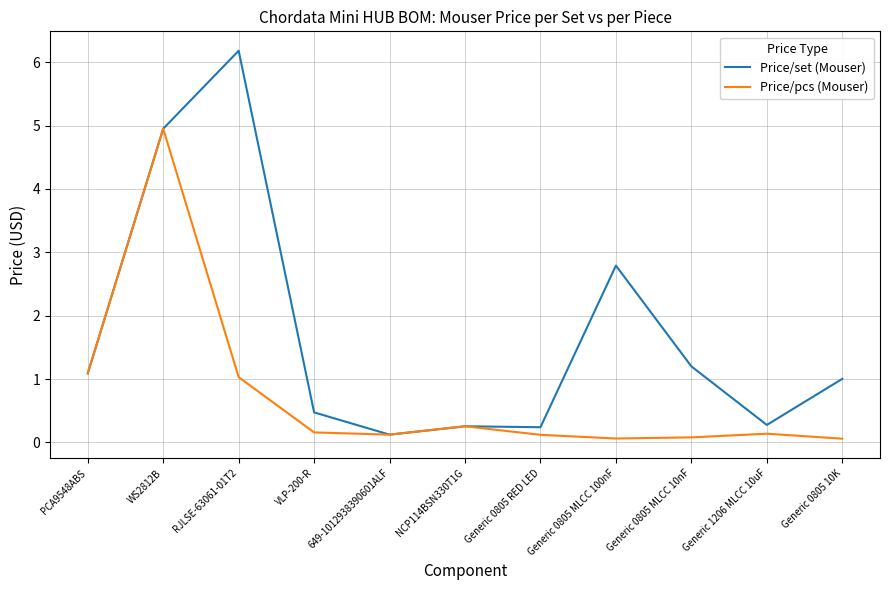

Rank the series at Generic 0805 MLCC 100nF from highest to lowest value.

Price/set (Mouser), Price/pcs (Mouser)